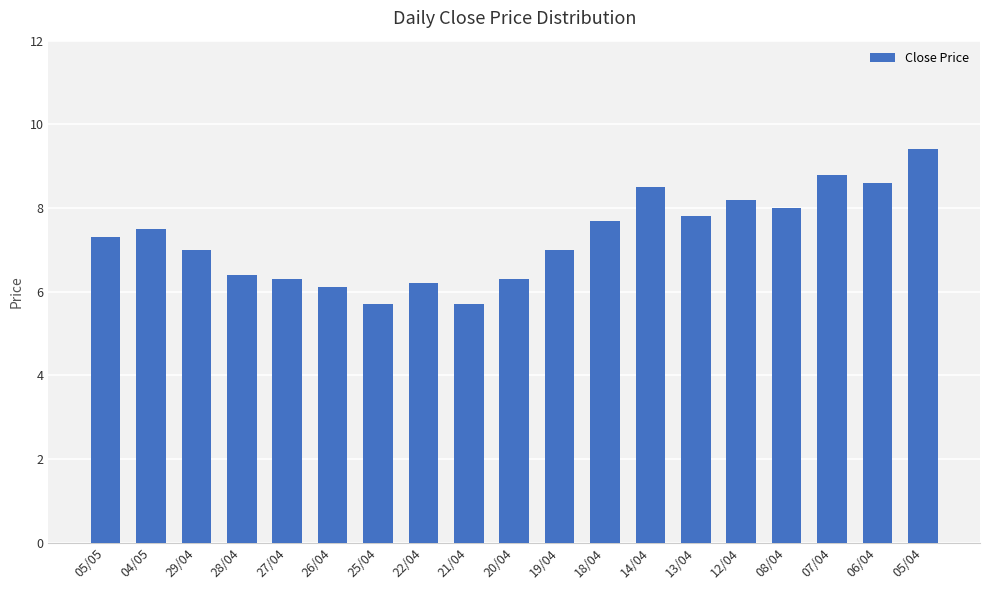

Reading left to right, what are all the values shown in this chart?

7.3	7.5	7.0	6.4	6.3	6.1	5.7	6.2	5.7	6.3	7.0	7.7	8.5	7.8	8.2	8.0	8.8	8.6	9.4